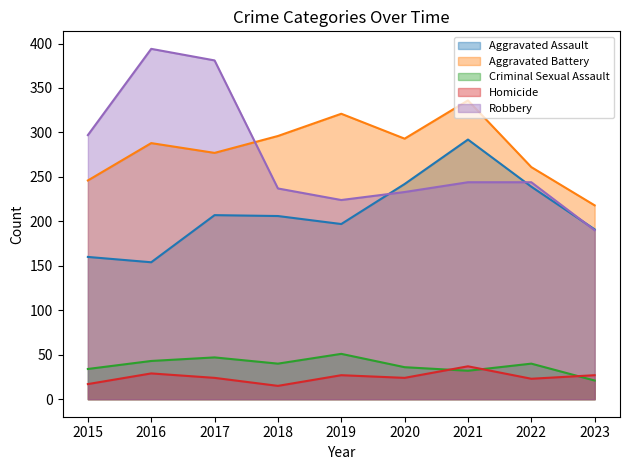

List the series in order of their peak value, highest first.

Robbery, Aggravated Battery, Aggravated Assault, Criminal Sexual Assault, Homicide